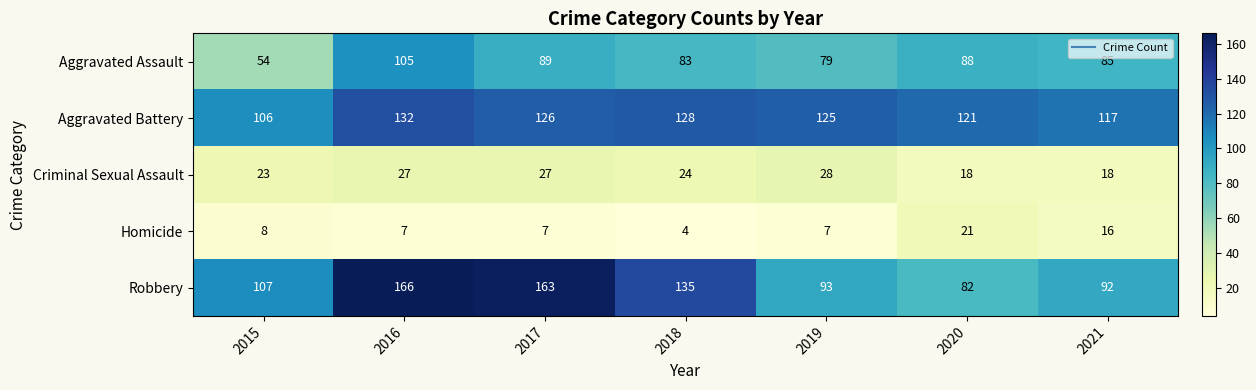

What is the sum of the Criminal Sexual Assault values at 2016 and 2019?

55